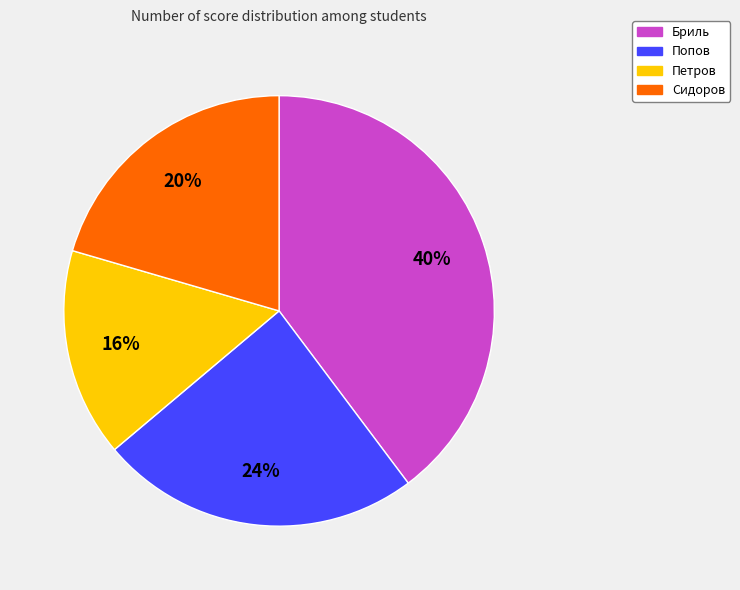

What percentage is the Попов slice, to the nearest percent?

24%